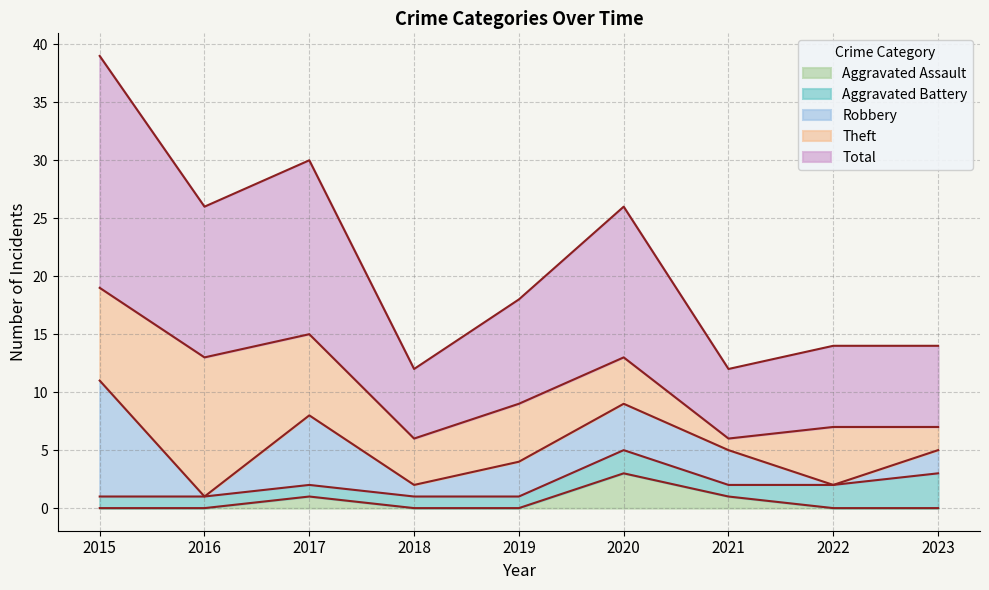

Which series has the widest spread of values?

Total